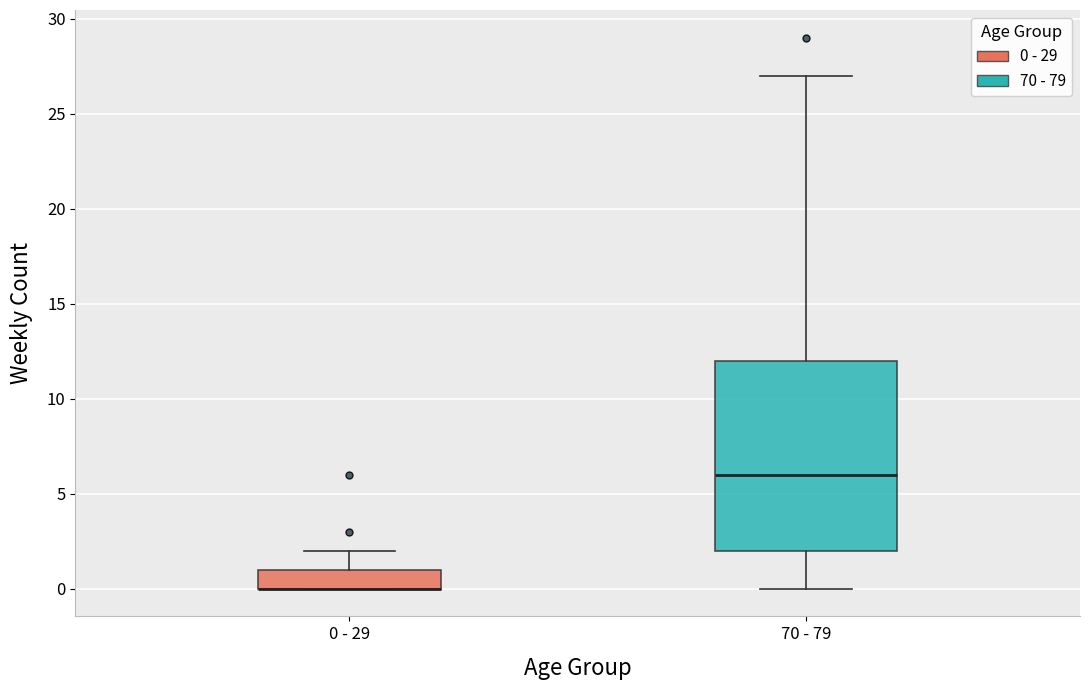

Which box is the tallest, from its lower edge to its upper edge?

70 - 79